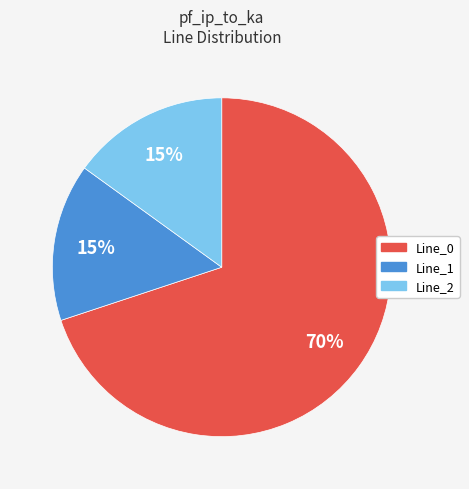

To the nearest percent, what is the difference between the largest and smallest slice percentages?

55%